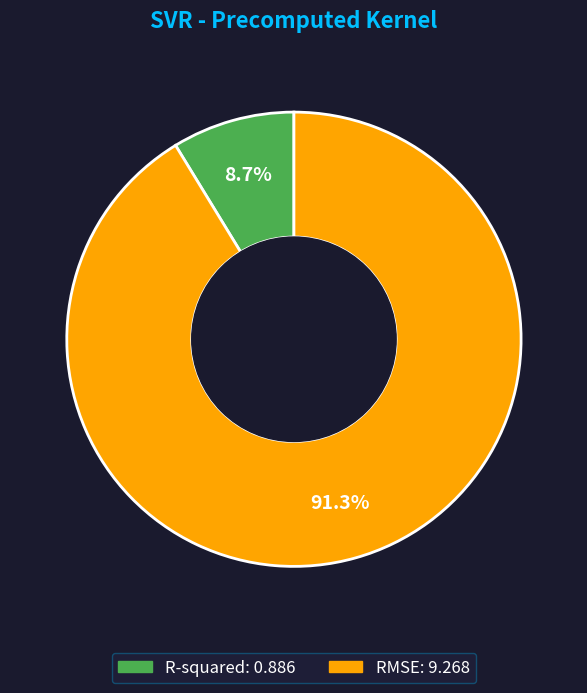

To the nearest percent, what percentage of the pie is R-squared?

9%